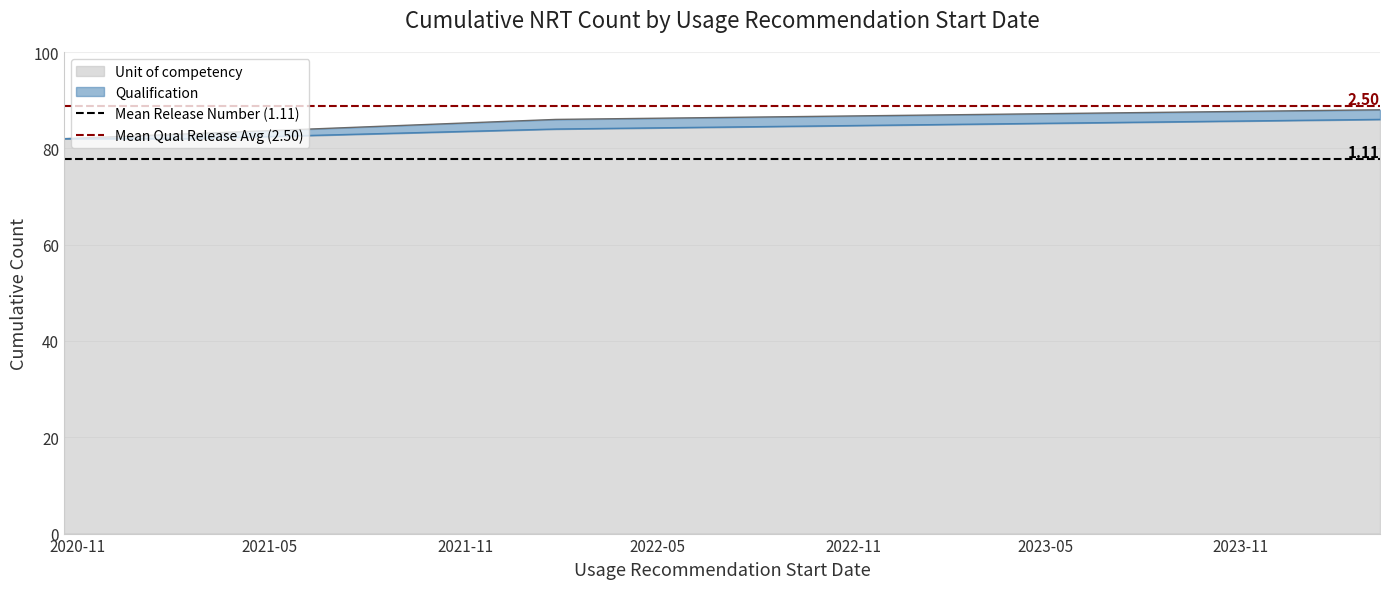

True or false: Unit of competency has more than 1 interior local peaks.

False